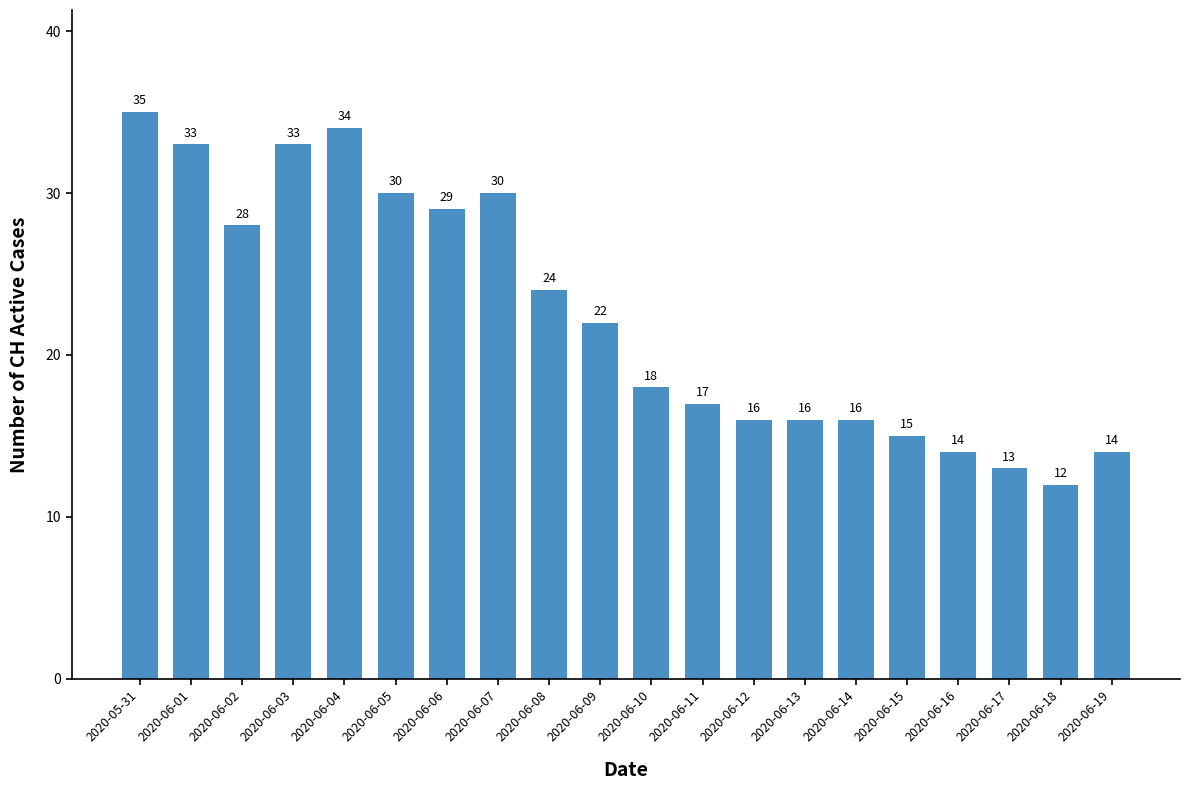

Are the bars horizontal?

No